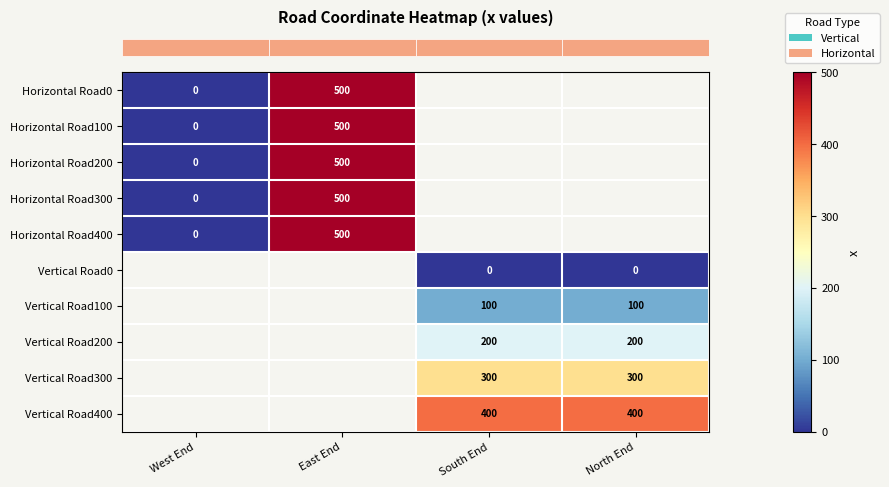

At how many categories does at least one series exceed 128?

3